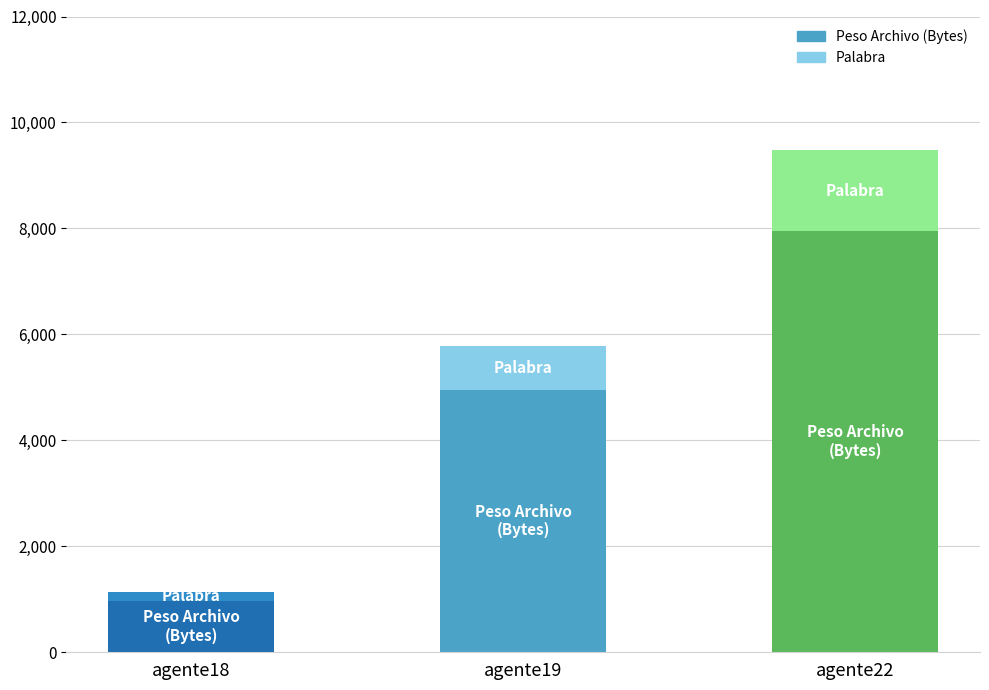

Which category has the lowest value in the Peso Archivo (Bytes) series?

agente18